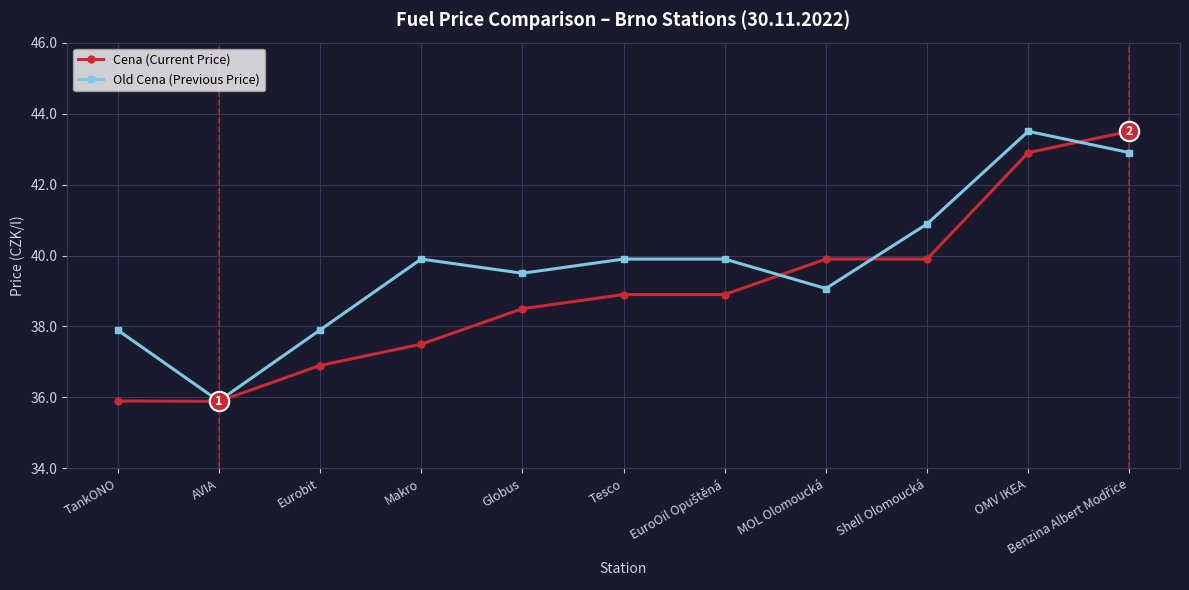

What is the difference between the maximum and second lowest values in the Old Cena (Previous Price) series?

5.6